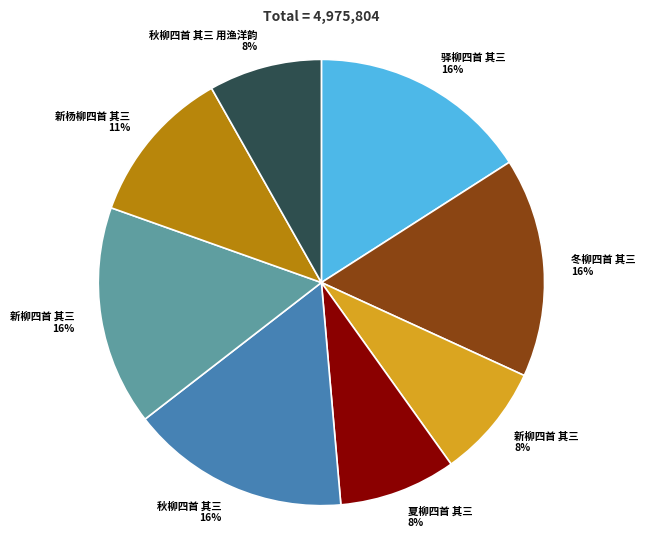

Is there a majority slice in this chart?

No